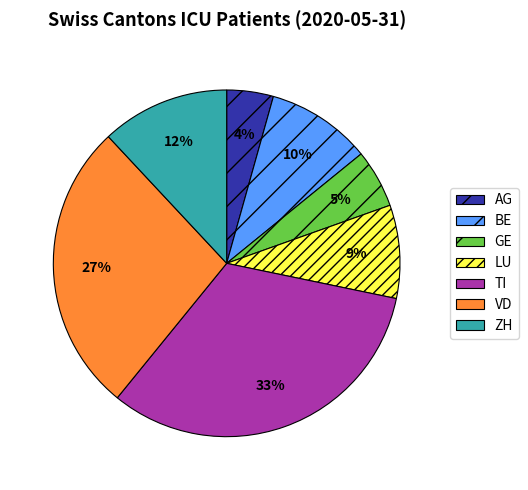

Does GE represent more than half of the total?

No